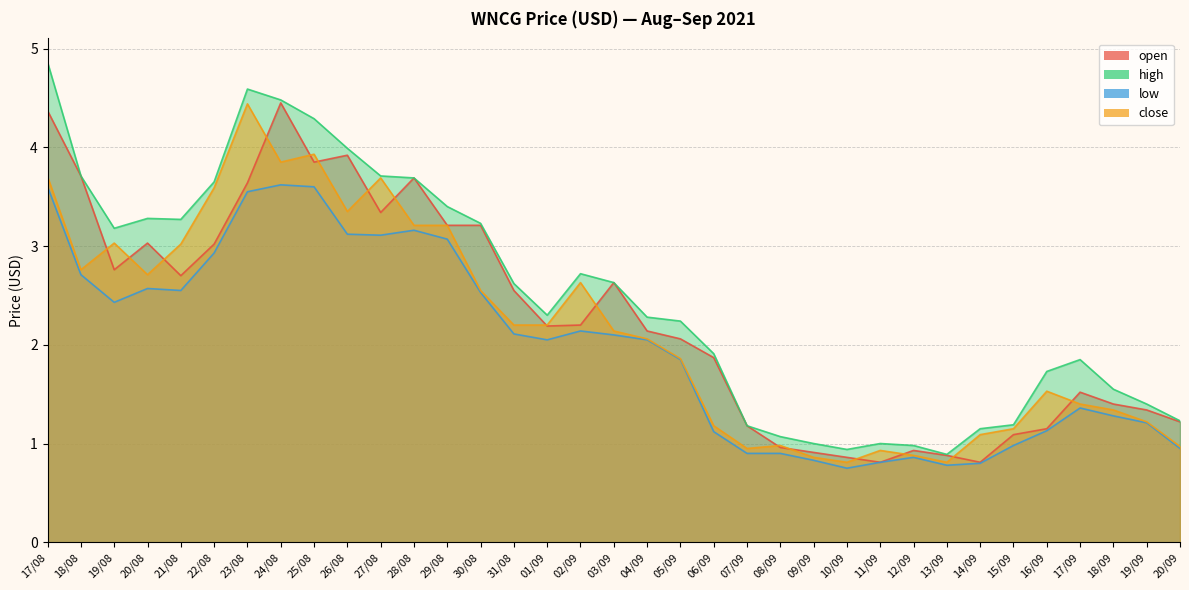

Rank the categories by close value from lowest to highest.

10/09, 13/09, 09/09, 12/09, 11/09, 07/09, 20/09, 08/09, 14/09, 15/09, 06/09, 19/09, 18/09, 17/09, 16/09, 05/09, 04/09, 03/09, 31/08, 01/09, 30/08, 02/09, 20/08, 18/08, 21/08, 19/08, 28/08, 29/08, 26/08, 22/08, 27/08, 17/08, 24/08, 25/08, 23/08